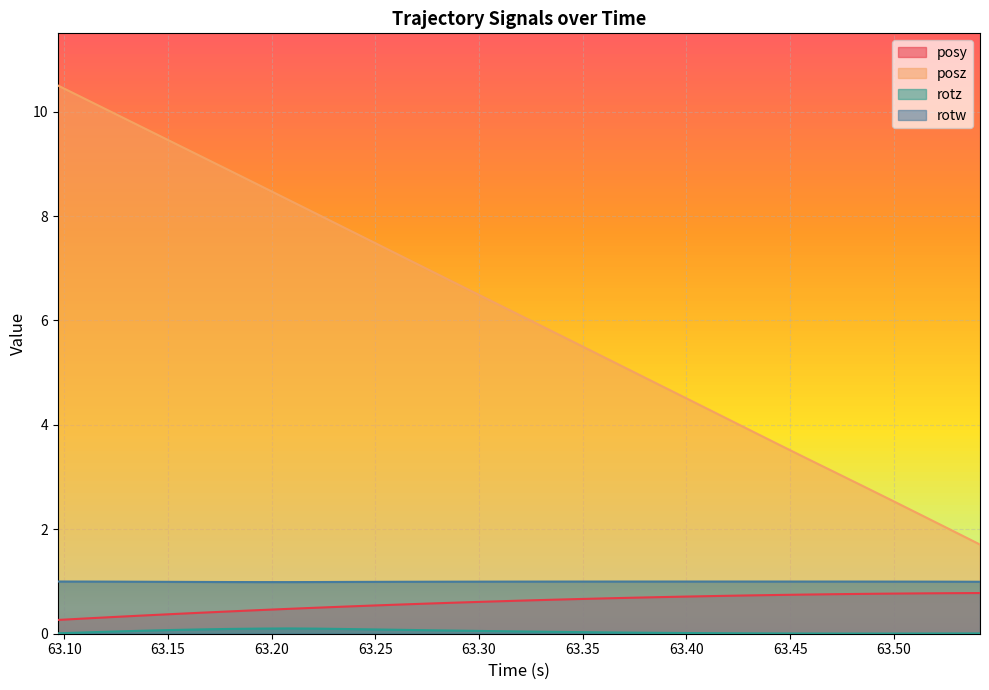

Reading right to left, transcribe all the data shown in this chart.

posy: 0.8	0.8	0.8	0.8	0.8	0.8	0.8	0.7	0.7	0.7	0.7	0.7	0.7	0.7	0.7	0.6	0.6	0.6	0.6	0.6	0.6	0.5	0.5	0.5	0.5	0.5	0.4	0.4	0.4	0.3	0.3	0.3	0.3
posz: 1.7	2.0	2.3	2.5	2.8	3.1	3.4	3.6	3.9	4.2	4.5	4.7	5.0	5.3	5.6	5.8	6.1	6.4	6.7	6.9	7.2	7.5	7.8	8.0	8.3	8.6	8.9	9.1	9.4	9.7	10.0	10.2	10.5
rotz: 0.0	0.0	0.0	0.0	0.0	0.0	0.0	0.0	0.0	0.0	0.0	0.0	0.0	0.0	0.0	0.0	0.0	0.1	0.1	0.1	0.1	0.1	0.1	0.1	0.1	0.1	0.1	0.1	0.1	0.1	0.0	0.0	0.0
rotw: 1.0	1.0	1.0	1.0	1.0	1.0	1.0	1.0	1.0	1.0	1.0	1.0	1.0	1.0	1.0	1.0	1.0	1.0	1.0	1.0	1.0	1.0	1.0	1.0	1.0	1.0	1.0	1.0	1.0	1.0	1.0	1.0	1.0